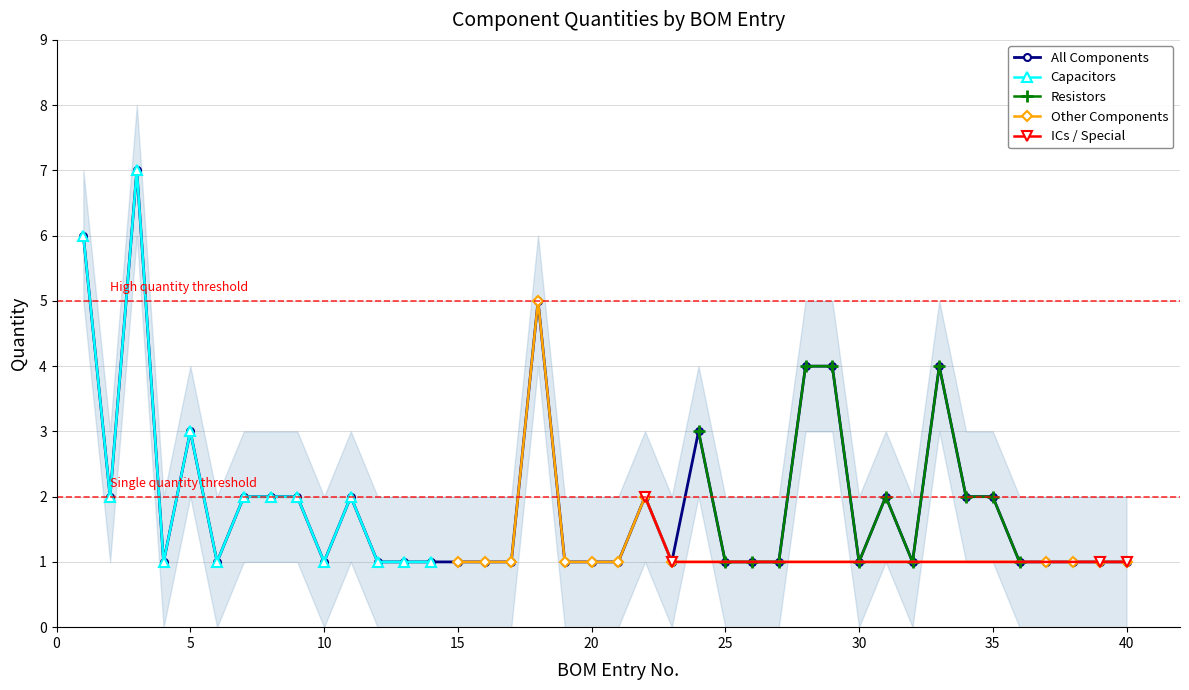

What is the value of the Other Components point at the 11th from the left?

1